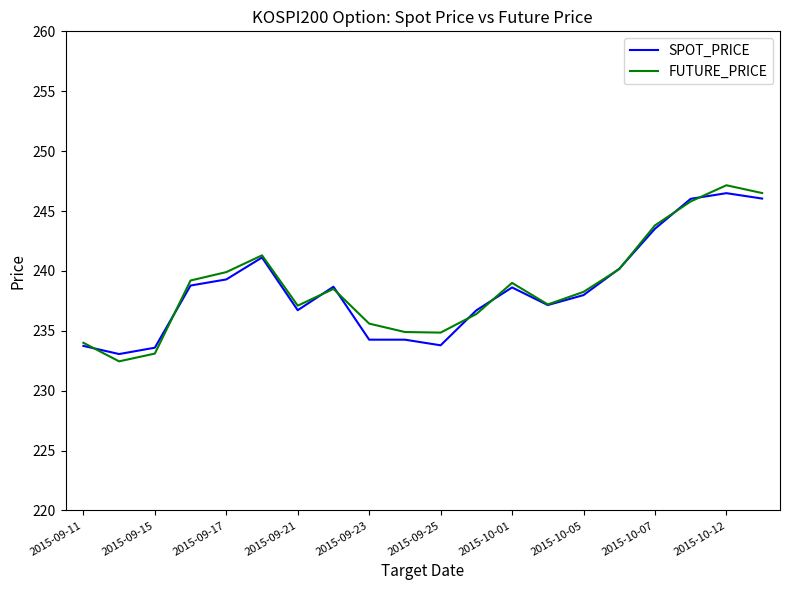

Which series has the widest spread of values?

FUTURE_PRICE